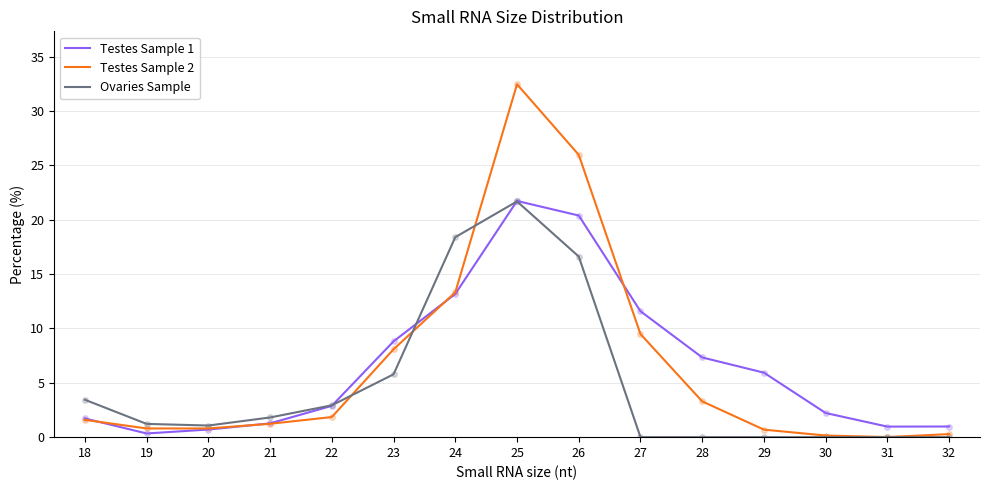

Is the value of Testes Sample 1 at 30 greater than the value of Testes Sample 2 at 32?

Yes